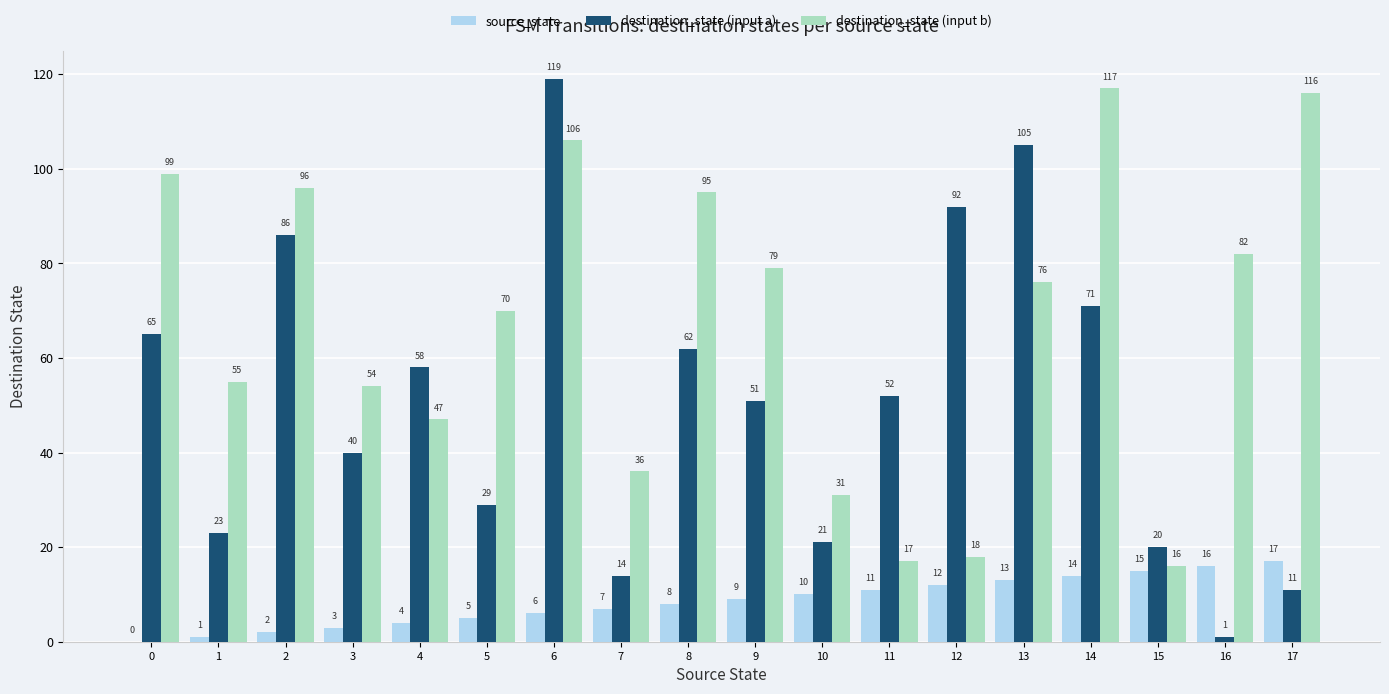

Read the destination_state (input a) value at 14, to the nearest 5.

70